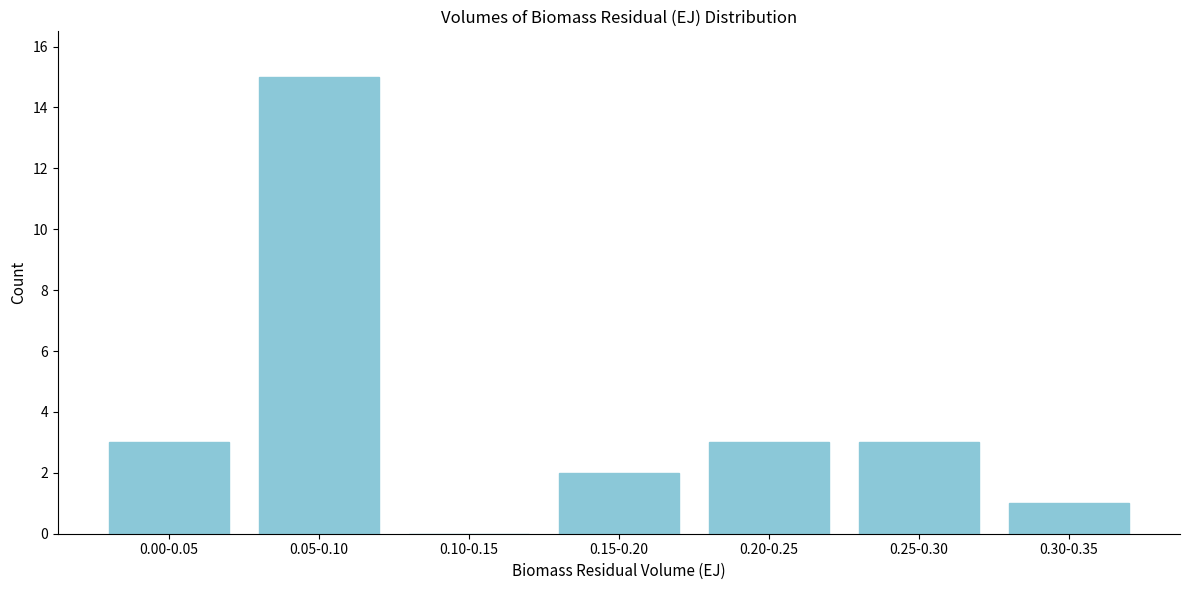

Reading left to right, transcribe all the data shown in this chart.

0.00-0.05=3	0.05-0.10=15	0.10-0.15=0	0.15-0.20=2	0.20-0.25=3	0.25-0.30=3	0.30-0.35=1